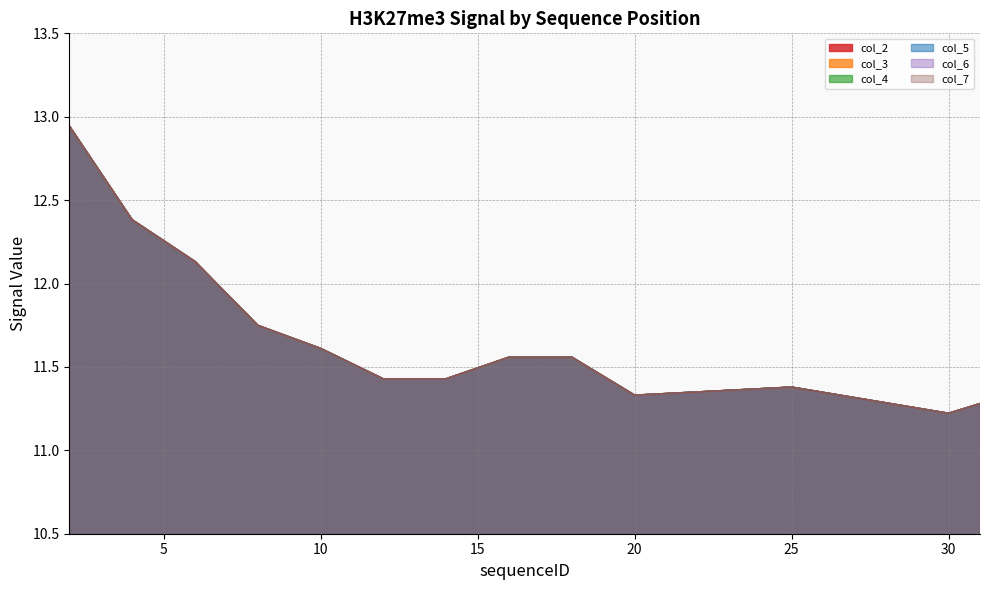

Reading left to right, extract all data points from this chart.

col_2: 2=12.9	4=12.4	6=12.1	8=11.7	10=11.6	12=11.4	14=11.4	16=11.6	18=11.6	20=11.3	25=11.4	30=11.2	31=11.3
col_3: 2=12.9	4=12.4	6=12.1	8=11.7	10=11.6	12=11.4	14=11.4	16=11.6	18=11.6	20=11.3	25=11.4	30=11.2	31=11.3
col_4: 2=12.9	4=12.4	6=12.1	8=11.7	10=11.6	12=11.4	14=11.4	16=11.6	18=11.6	20=11.3	25=11.4	30=11.2	31=11.3
col_5: 2=12.9	4=12.4	6=12.1	8=11.7	10=11.6	12=11.4	14=11.4	16=11.6	18=11.6	20=11.3	25=11.4	30=11.2	31=11.3
col_6: 2=12.9	4=12.4	6=12.1	8=11.7	10=11.6	12=11.4	14=11.4	16=11.6	18=11.6	20=11.3	25=11.4	30=11.2	31=11.3
col_7: 2=12.9	4=12.4	6=12.1	8=11.7	10=11.6	12=11.4	14=11.4	16=11.6	18=11.6	20=11.3	25=11.4	30=11.2	31=11.3